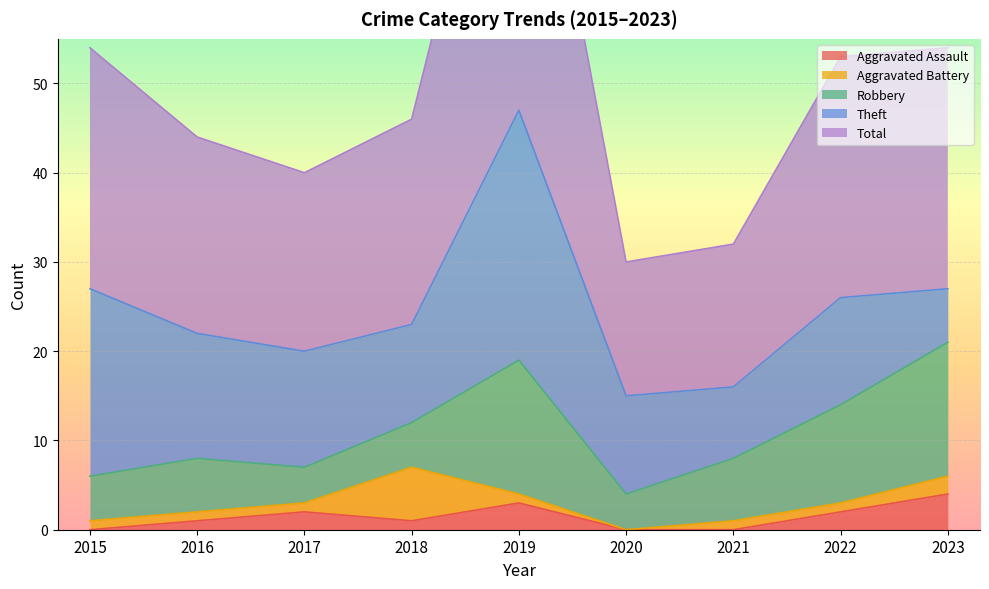

How many lines are shown in the chart?

5